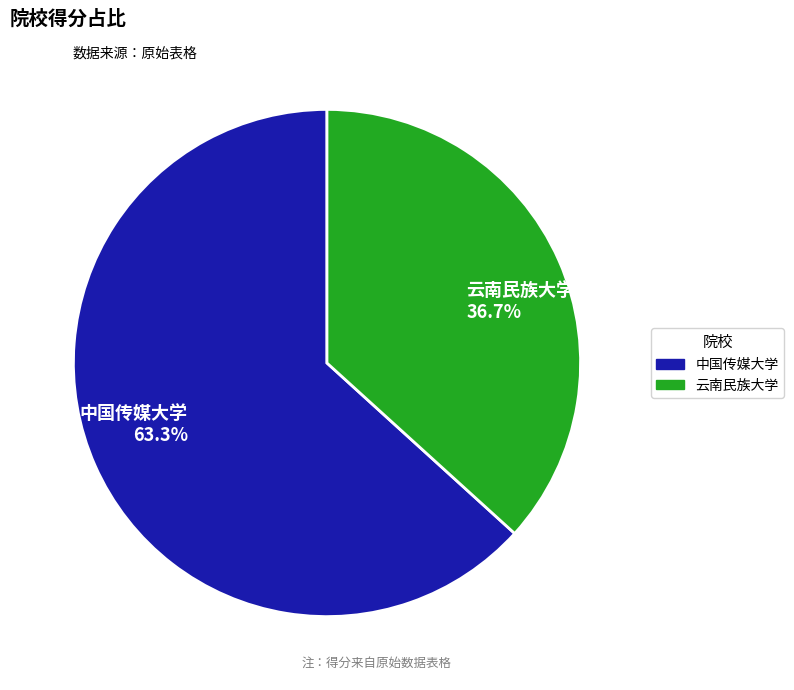

How much of the chart is everything except 中国传媒大学?

36.7%